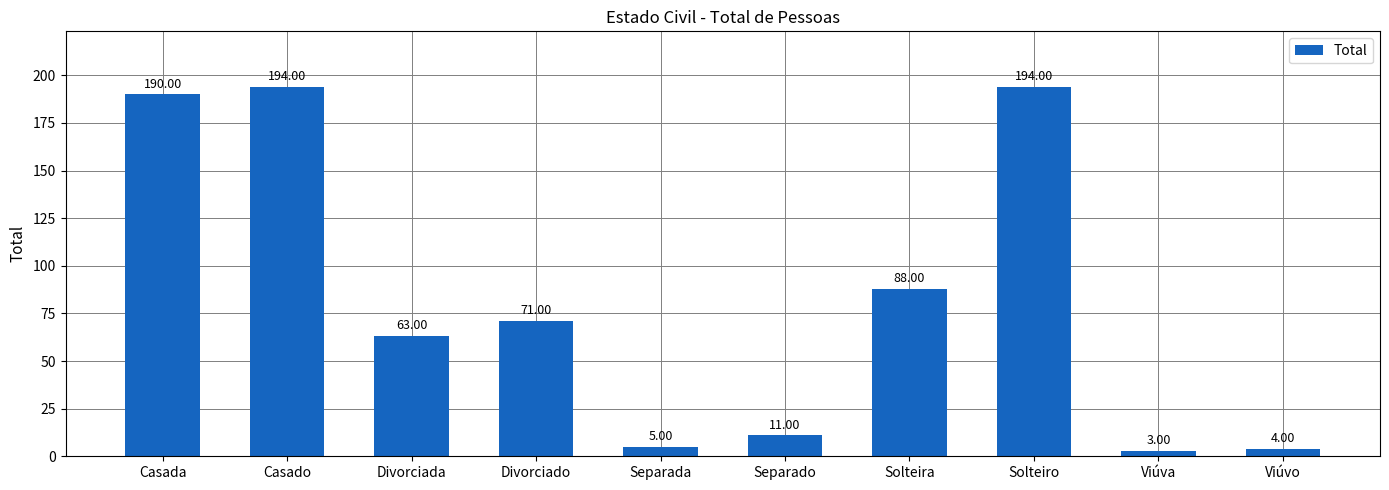

What is the value of the 3rd bar from the left?

63